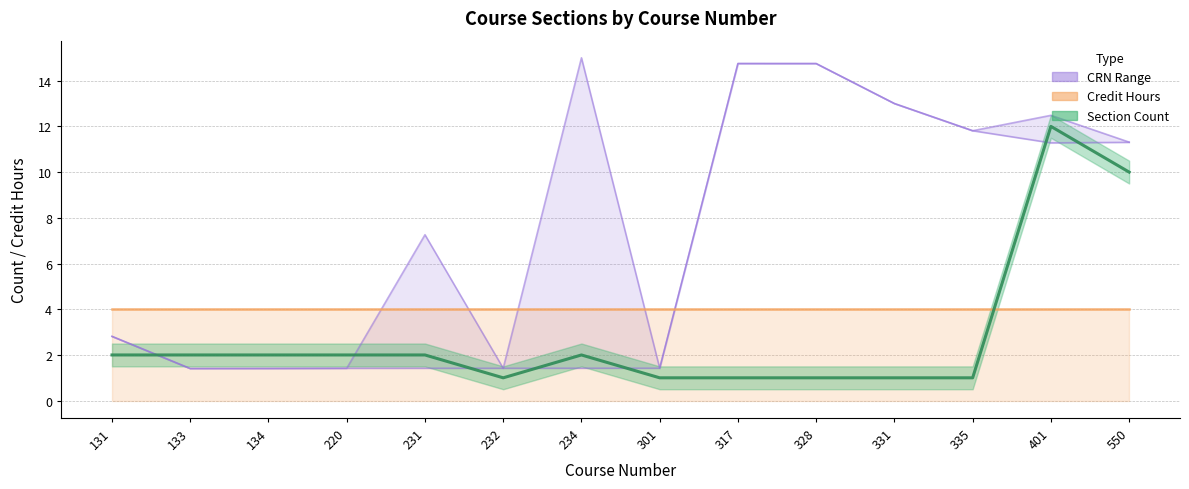

Reading left to right, list all the values displayed in this chart.

2	2	2	2	2	1	2	1	1	1	1	1	12	10